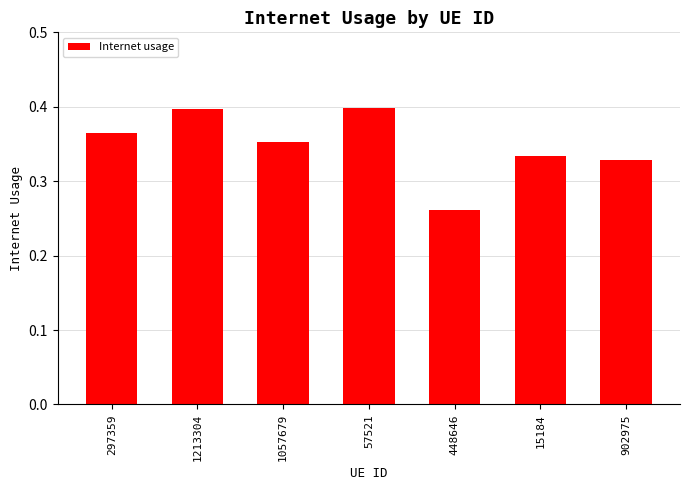

Does the chart contain any negative values?

No